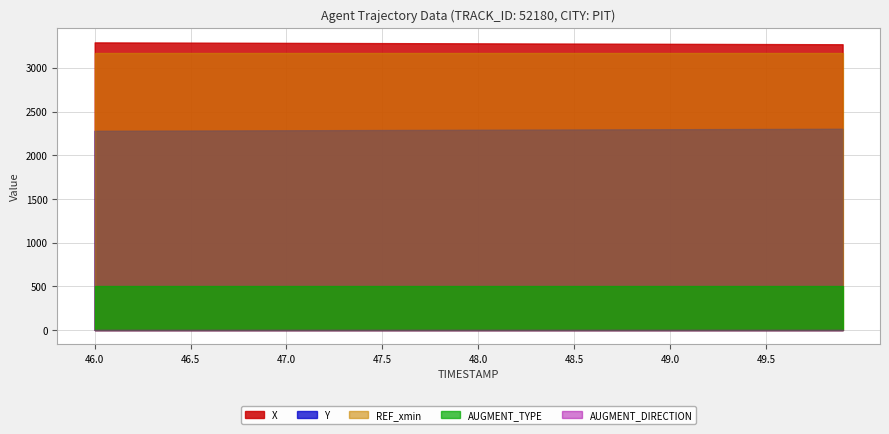

Which series changed the most between 47.3 and 49.5?

Y